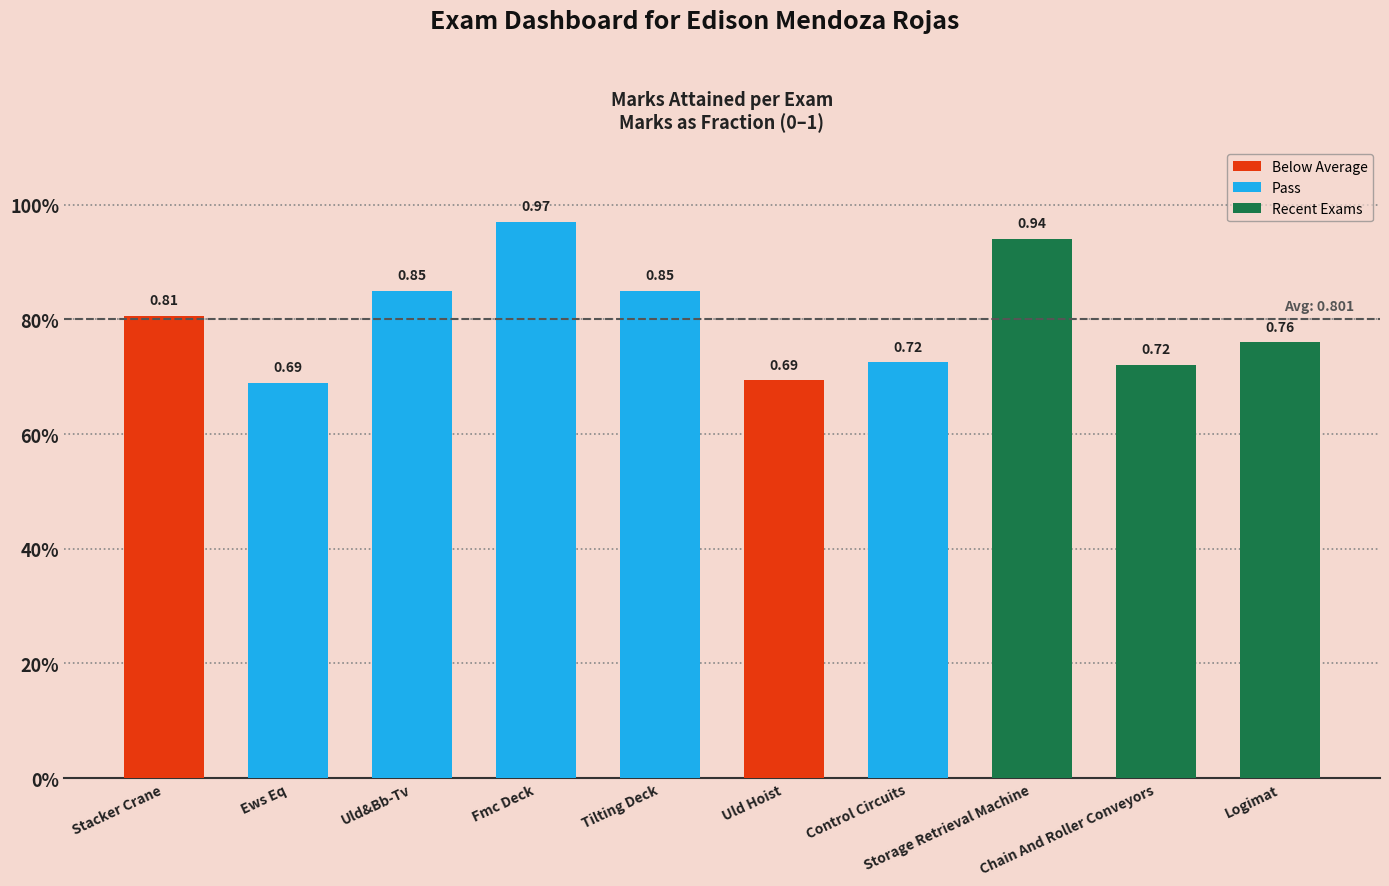

What value does the data have at Control Circuits?

0.7